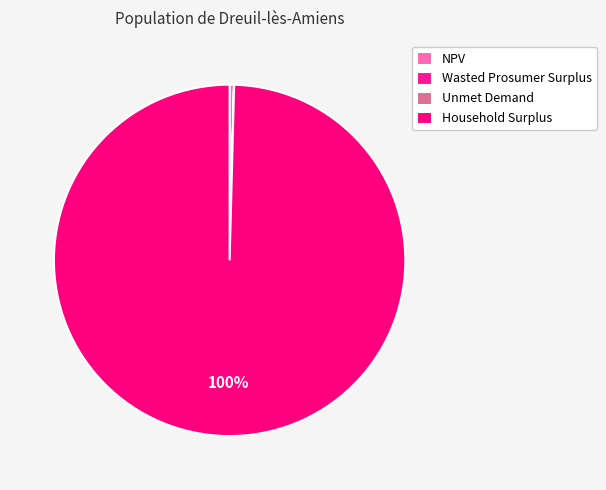

How much of the chart is everything except Wasted Prosumer Surplus?

100.0%